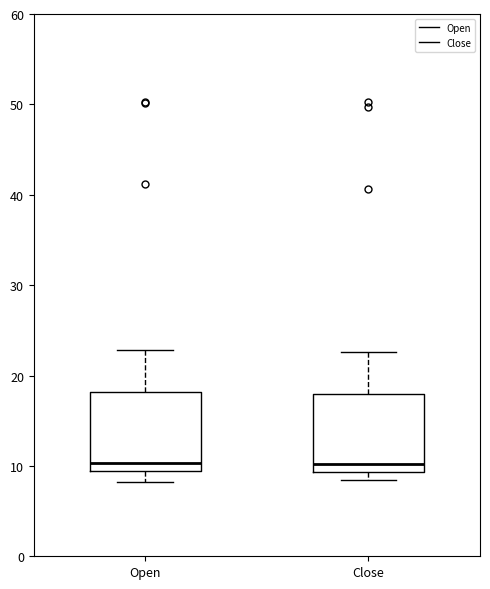

Where does the upper whisker of the box for Close end on the y-axis? The values are not printed on the chart, so give them approximately, as read against the axis.

23